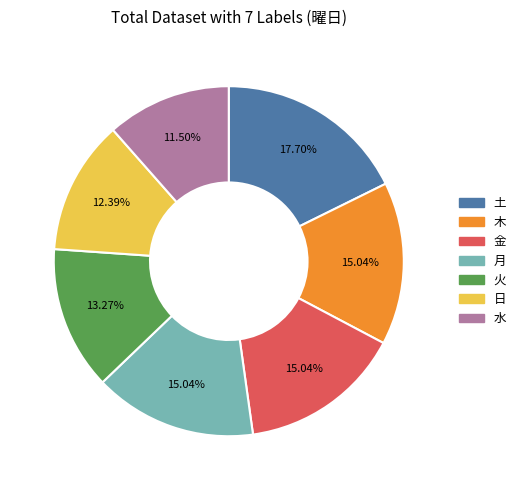

True or false: 土 accounts for 28% of the total.

False